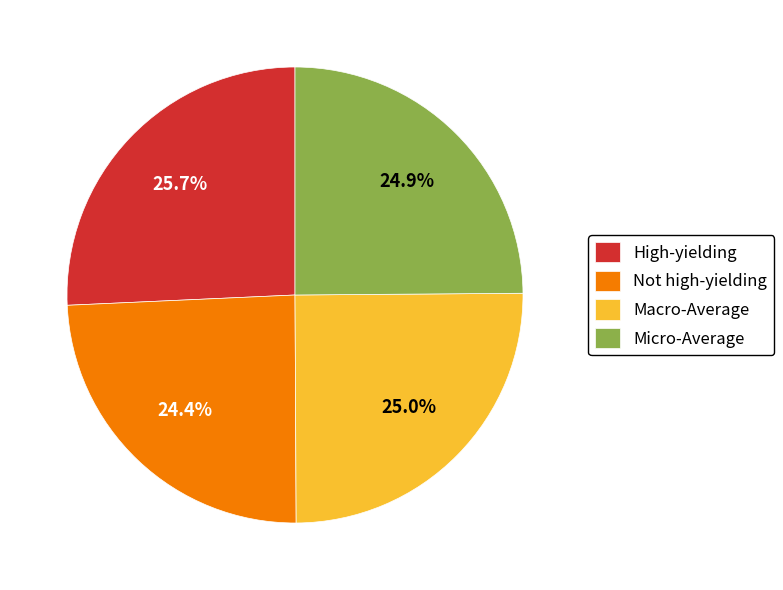

How many slices are in this pie chart?

4